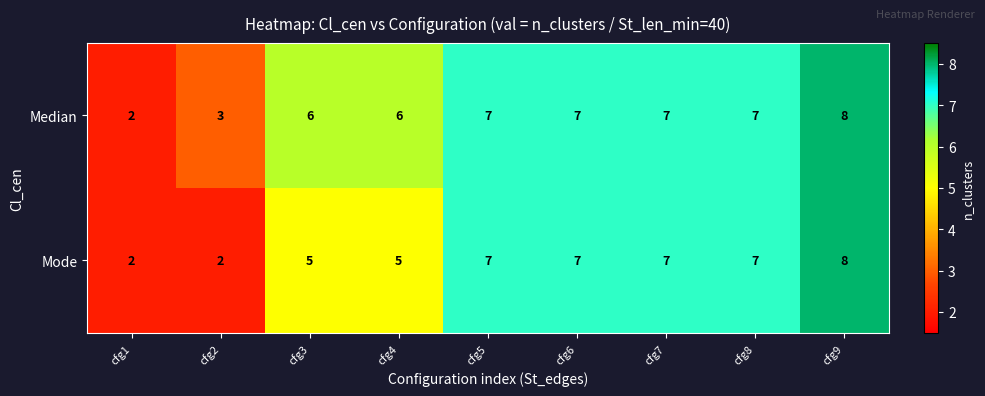

What is the total value across all series at cfg8?

14